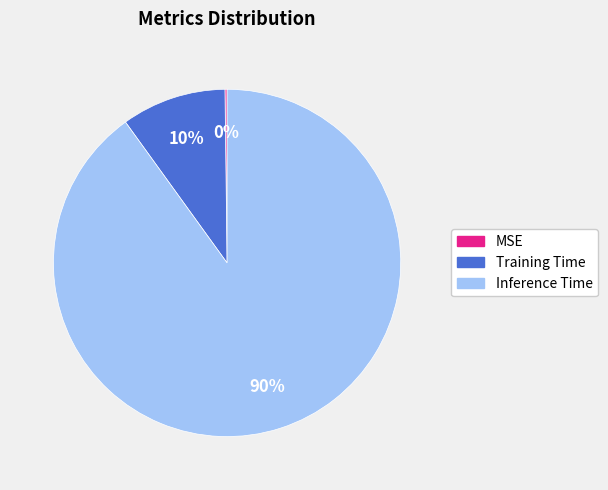

To the nearest percent, what is the difference between the largest and smallest slice percentages?

90%